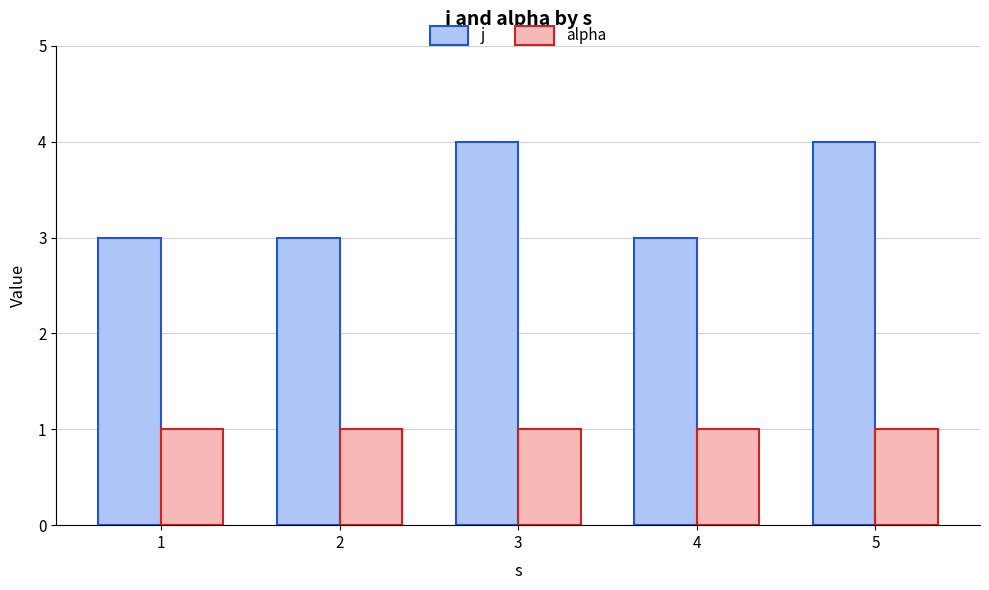

What is the sum of the j values at 4 and 5?

7